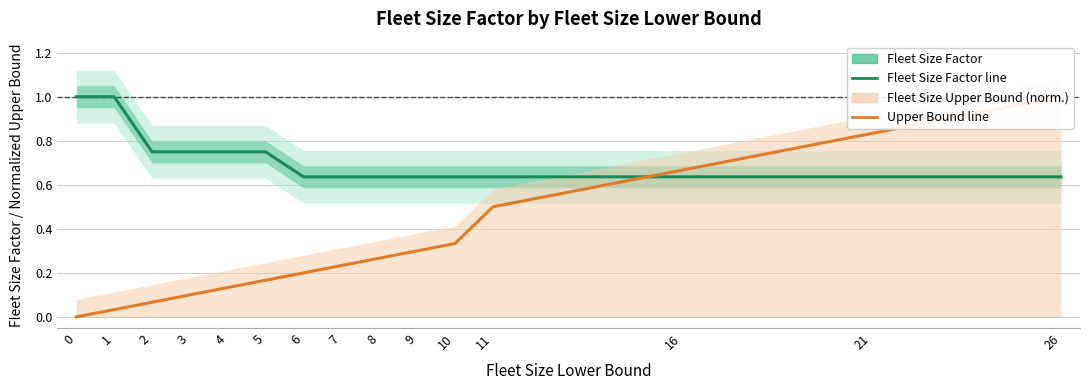

The Fleet Size Upper Bound (normalized) series shows 1.5 at 26. True or false?

False